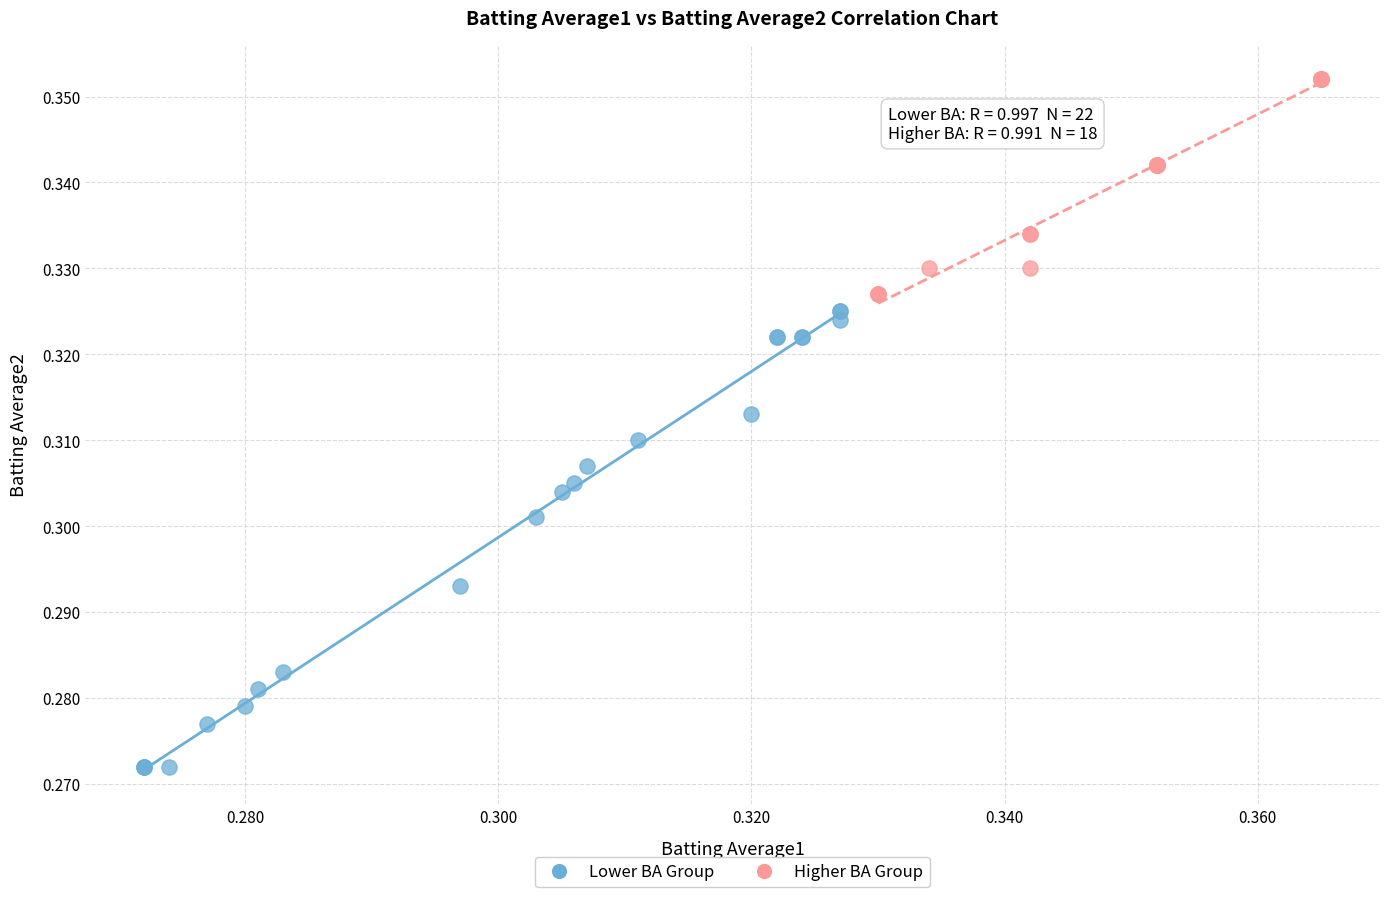

Which series has the largest Y range (max minus min)?

Lower BA Group